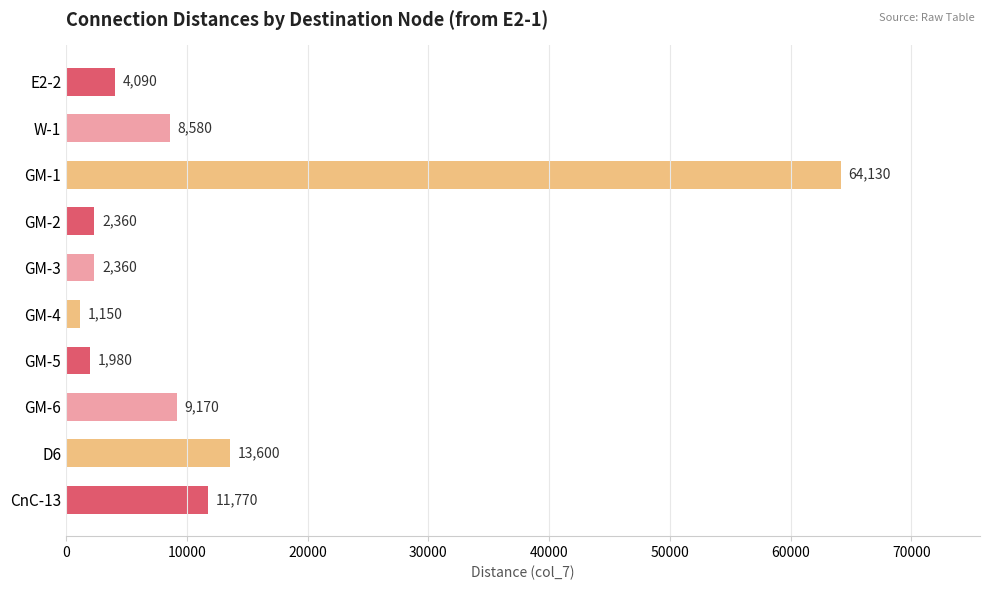

What is the smallest value displayed?

1150